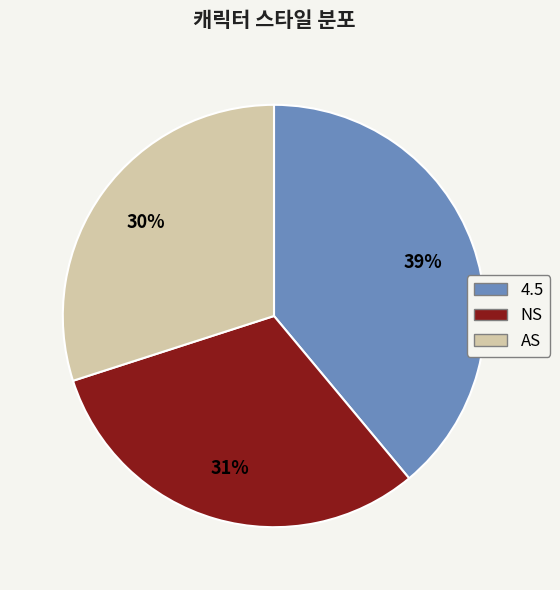

Rank the categories by value from lowest to highest.

AS, NS, 4.5